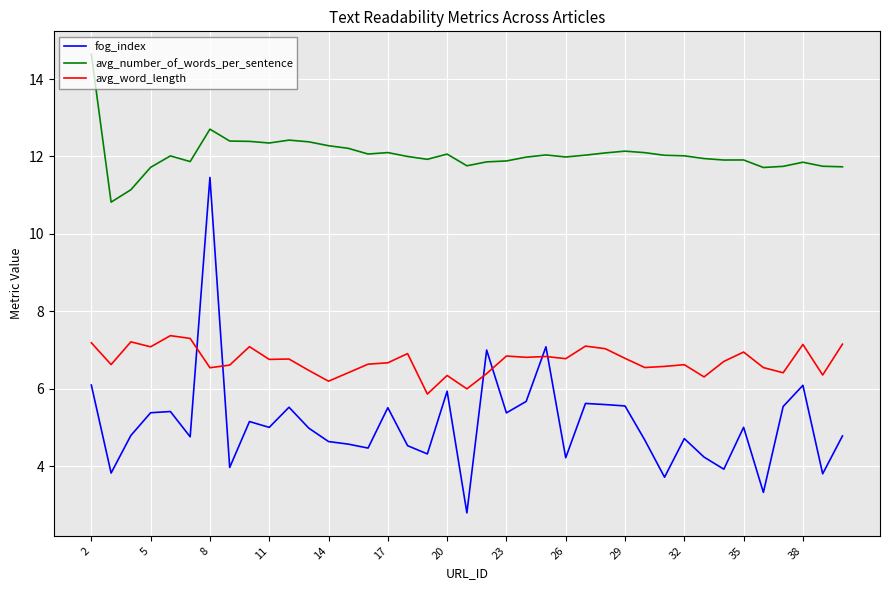

Which series has the widest spread of values?

fog_index